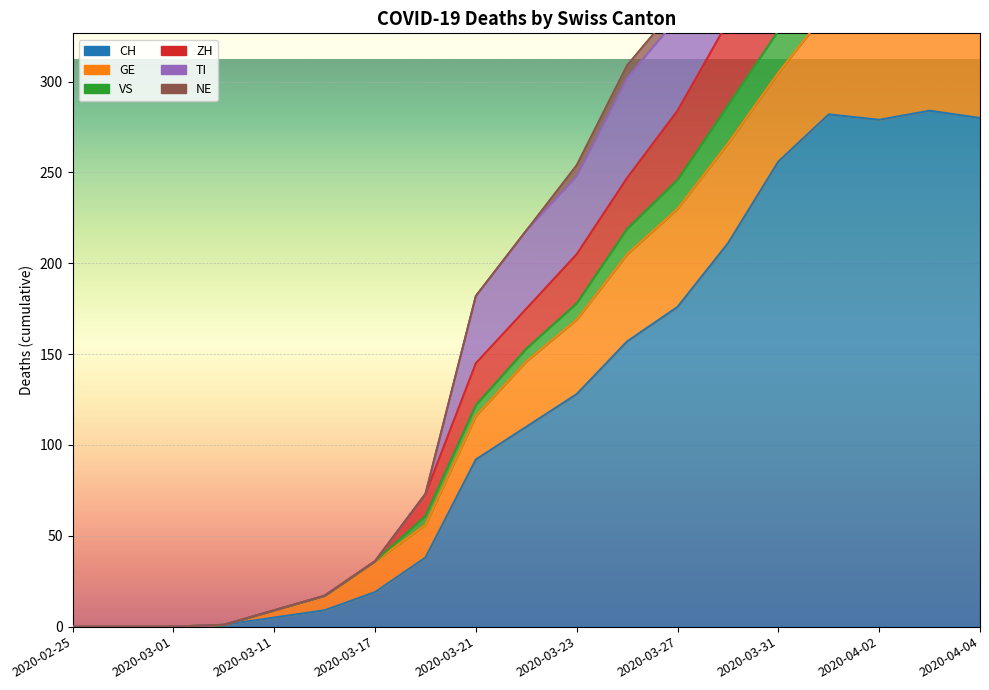

Which category has the highest value across all series?

2020-04-01